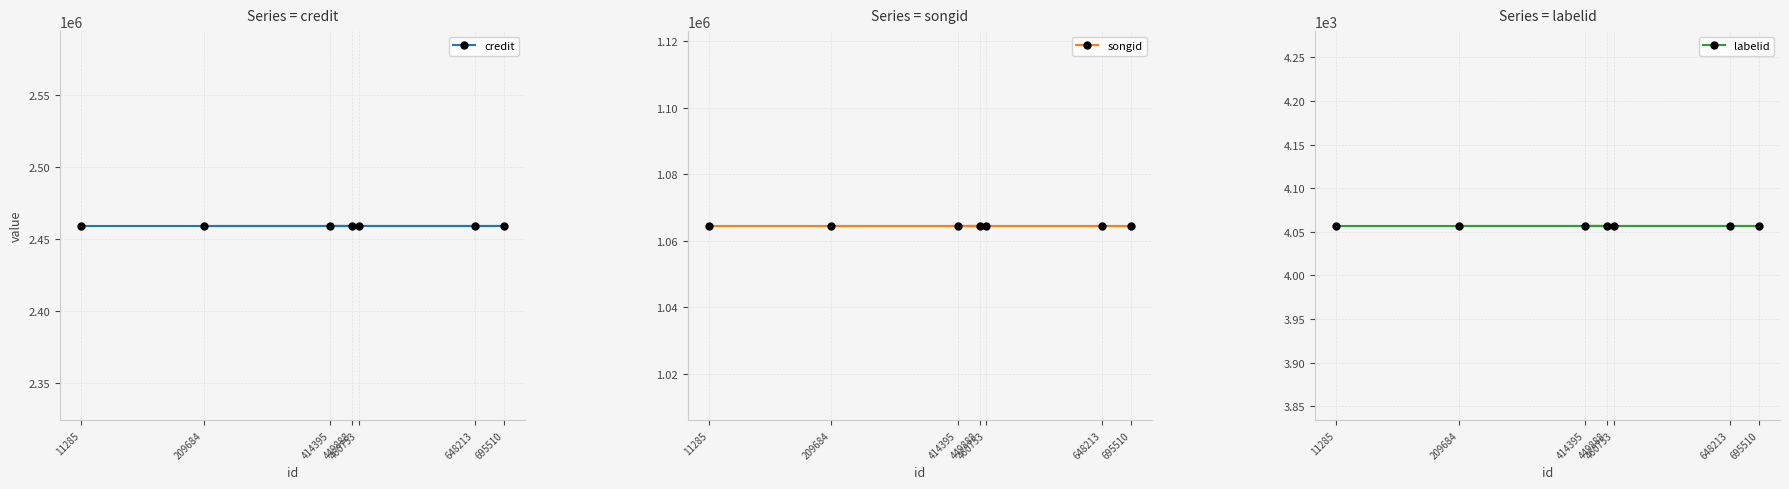

What is the sum of all labelid values?

28399